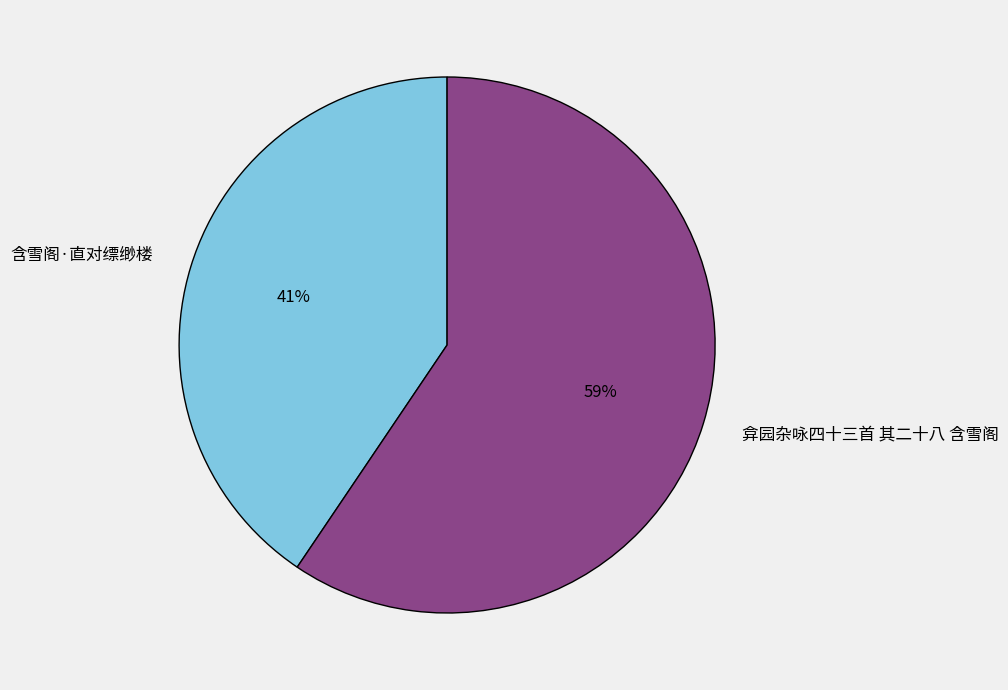

To the nearest percent, what is the combined percentage of 弇园杂咏四十三首 其二十八 含雪阁 and 含雪阁·直对缥缈楼?

100%